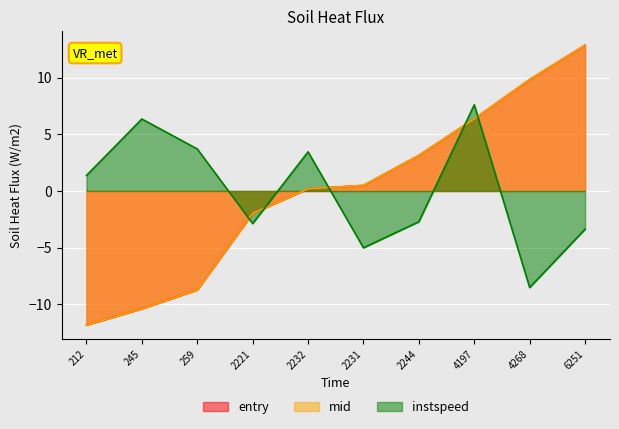

Is the value of mid at 2221.0 greater than the value of entry at 2221.0?

Yes